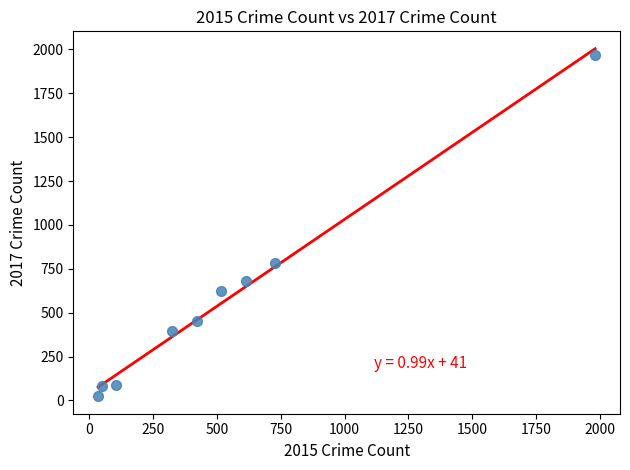

What Y value in the scatter plot is closest to 995?

780